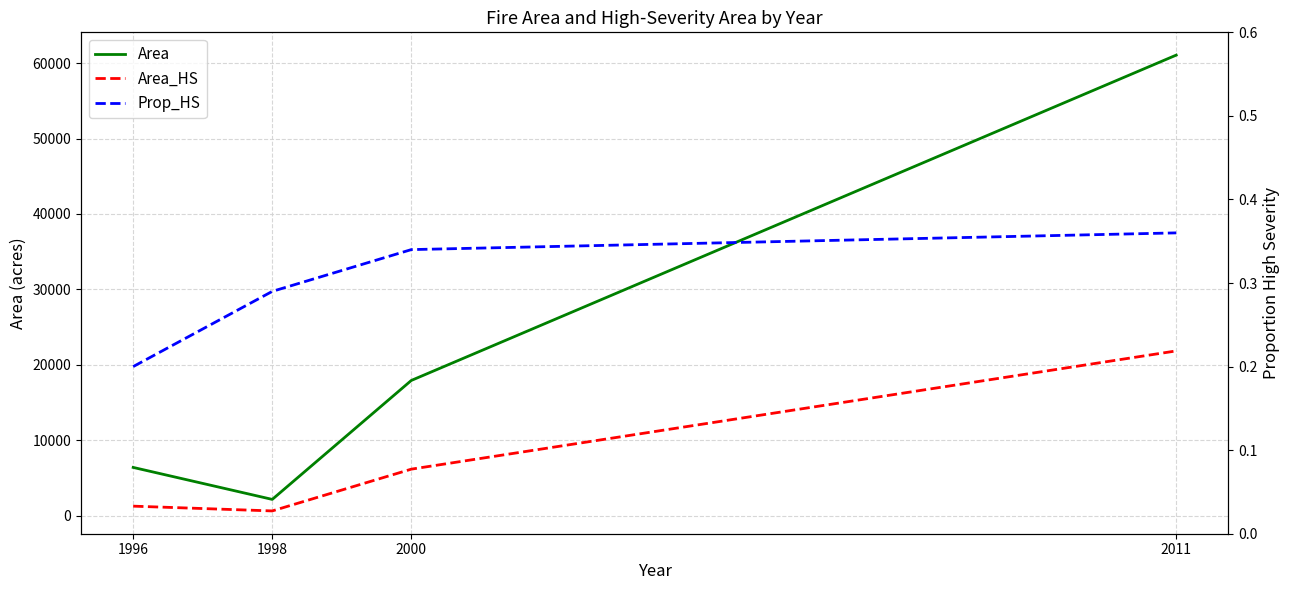

Does the chart display data point markers on the line(s)?

No